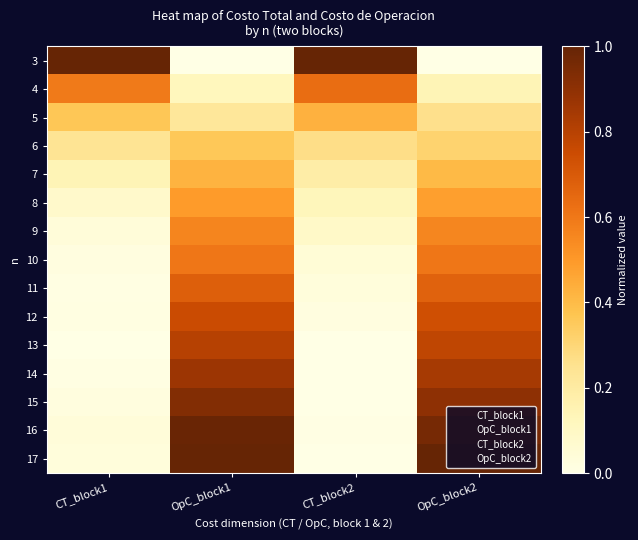

Which series has the largest range (max minus min)?

3